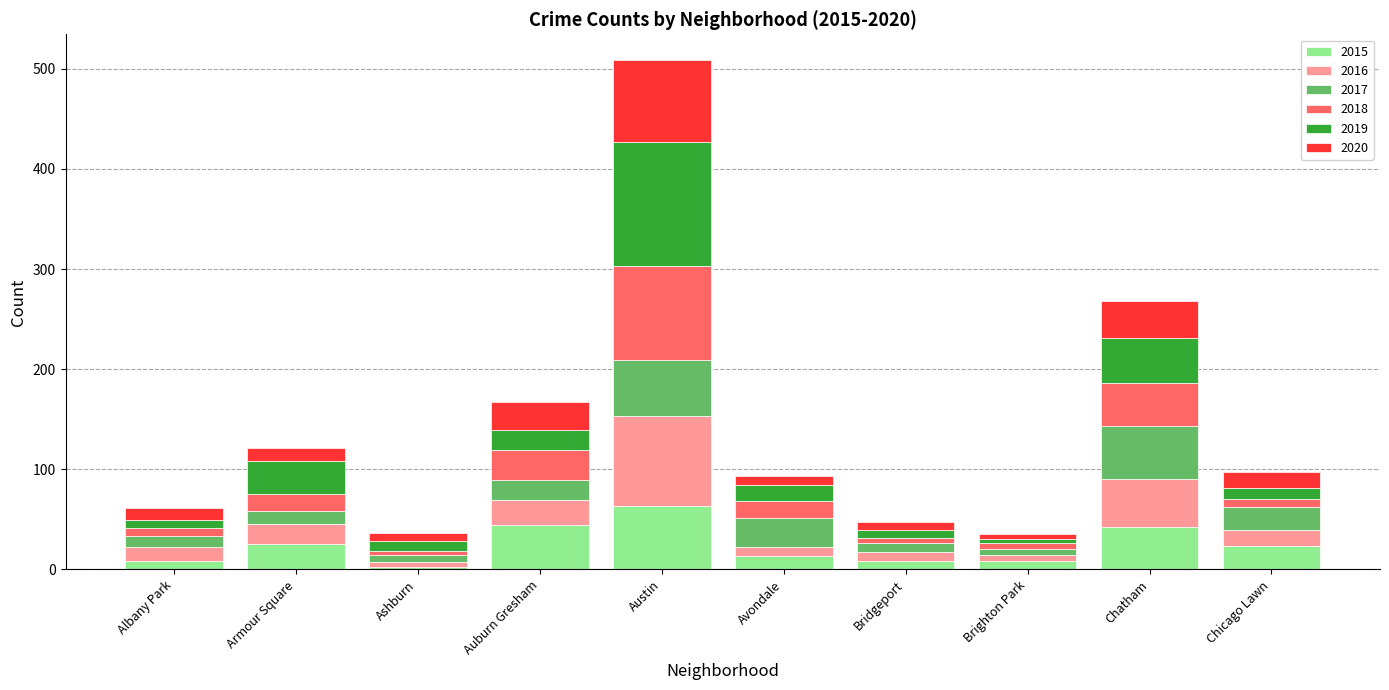

Count the number of data series in this chart.

6